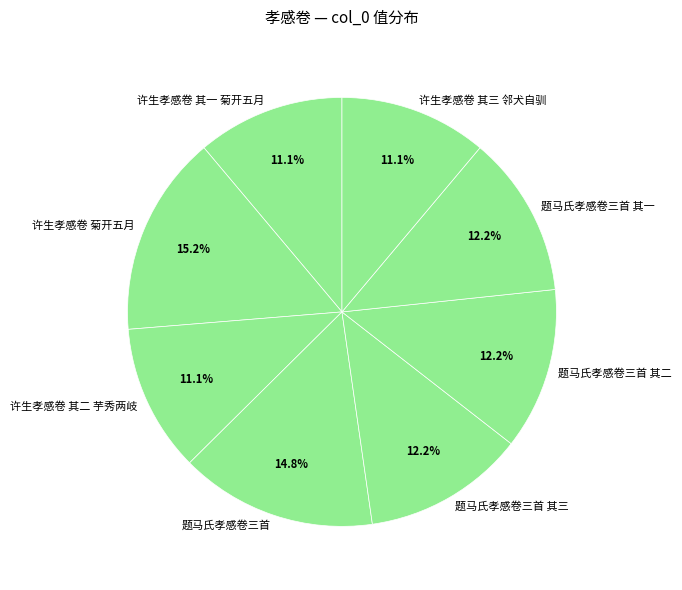

Between 许生孝感卷 其二 芋秀两岐 and 题马氏孝感卷三首, which is larger?

题马氏孝感卷三首